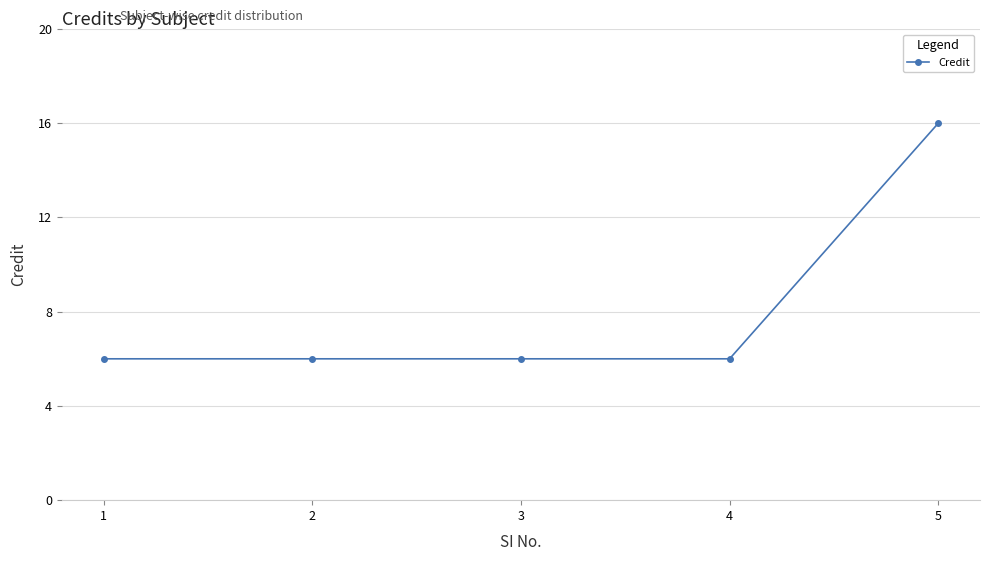

What is the sum of all values?

40